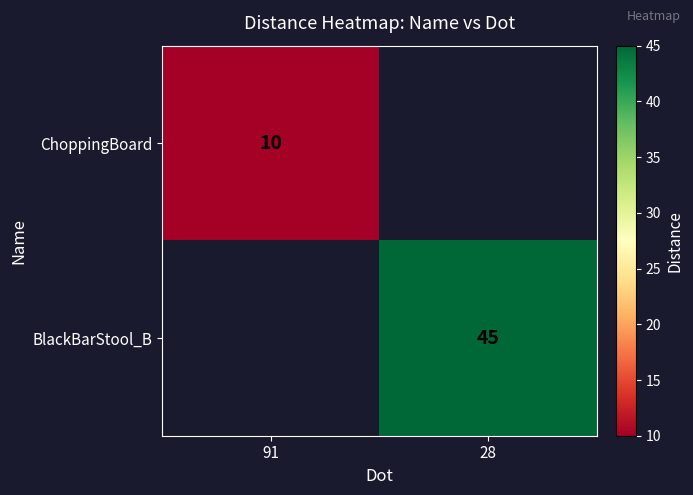

The value of ChoppingBoard at 91 is 10. True or false?

True